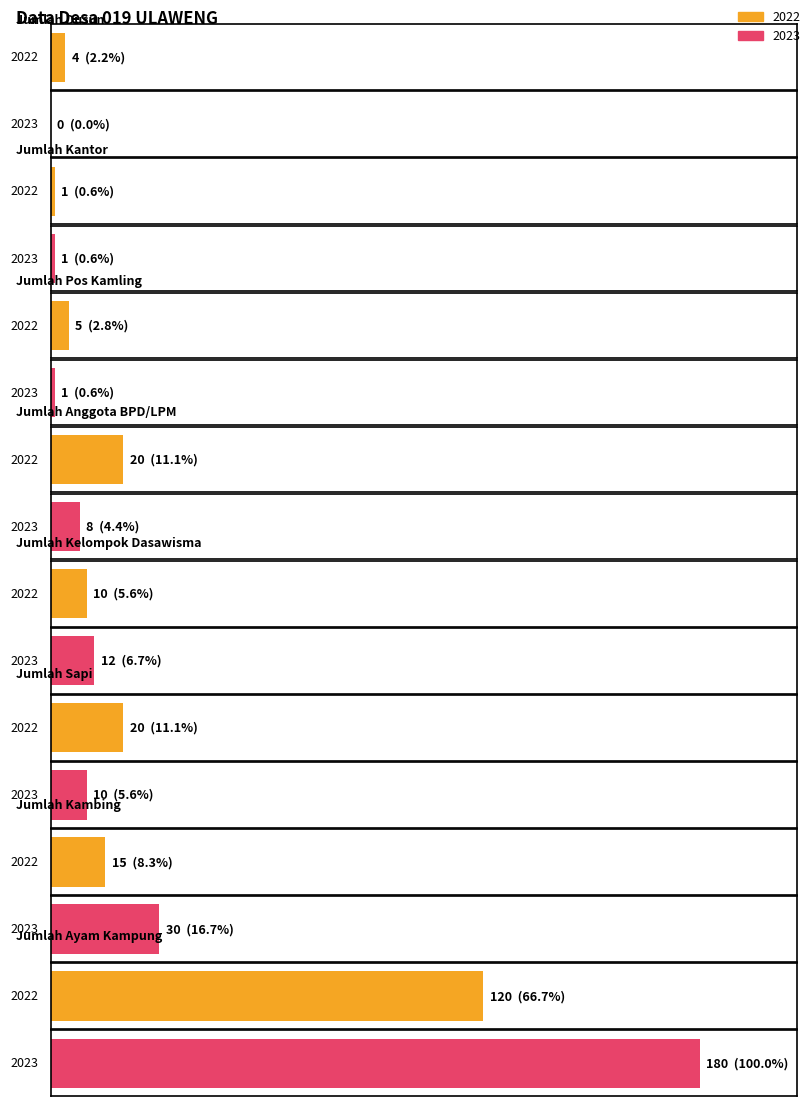

Which has a higher value, Jumlah Balai or Jumlah Kelompok Dasawisma?

Jumlah Kelompok Dasawisma